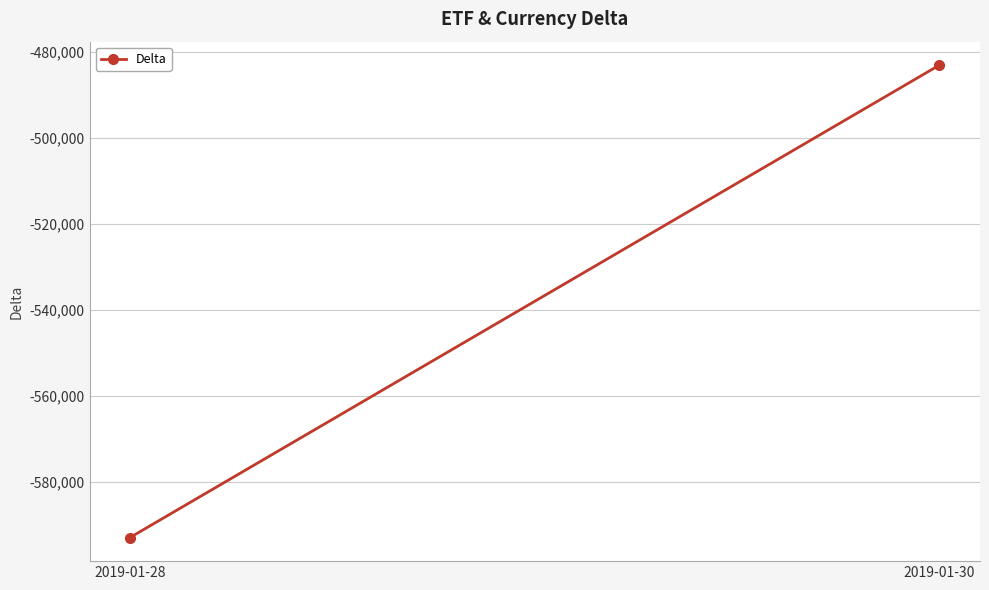

What is the value of the 2nd point from the left?

-483114